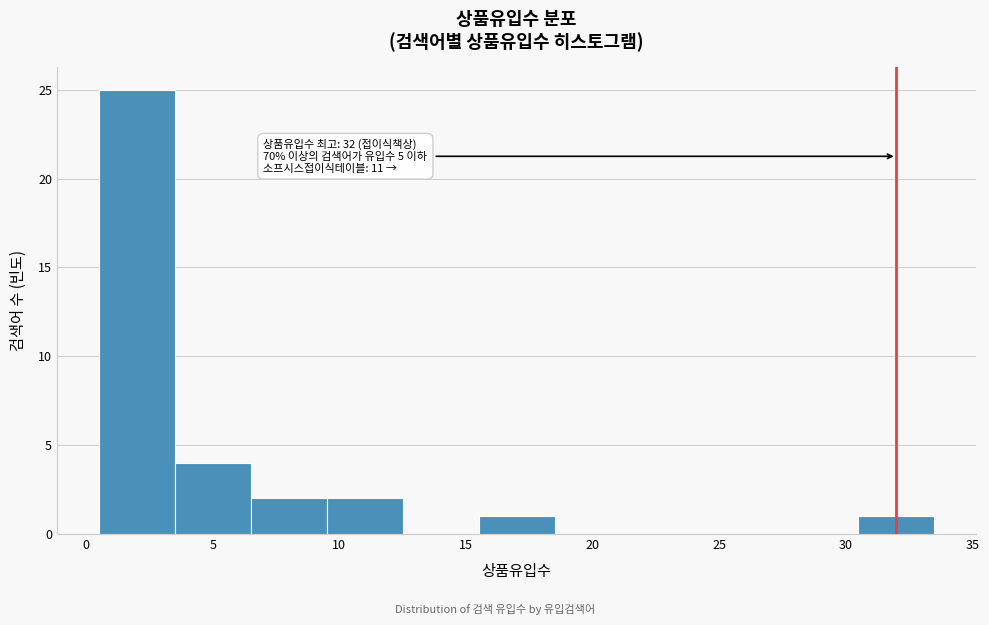

Over which range of the x-axis is the bar tallest?

0.5 to 3.5